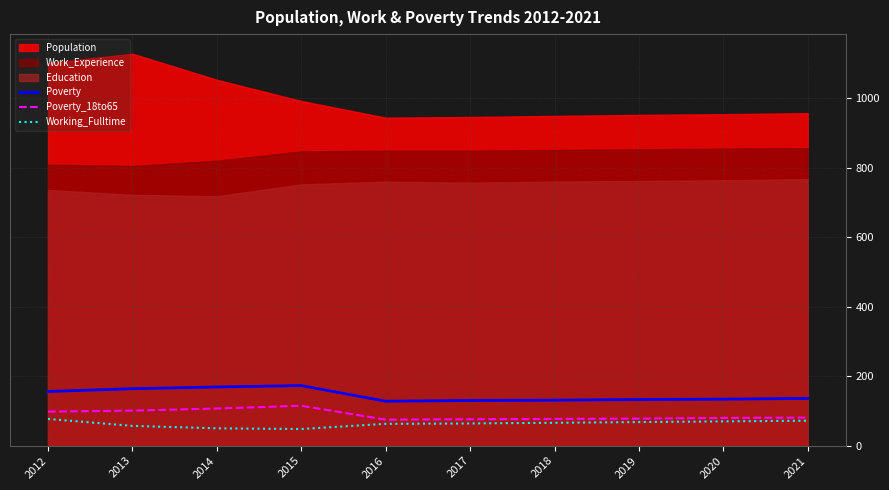

What is the difference between the maximum and second lowest values in the Working_Fulltime series?

27